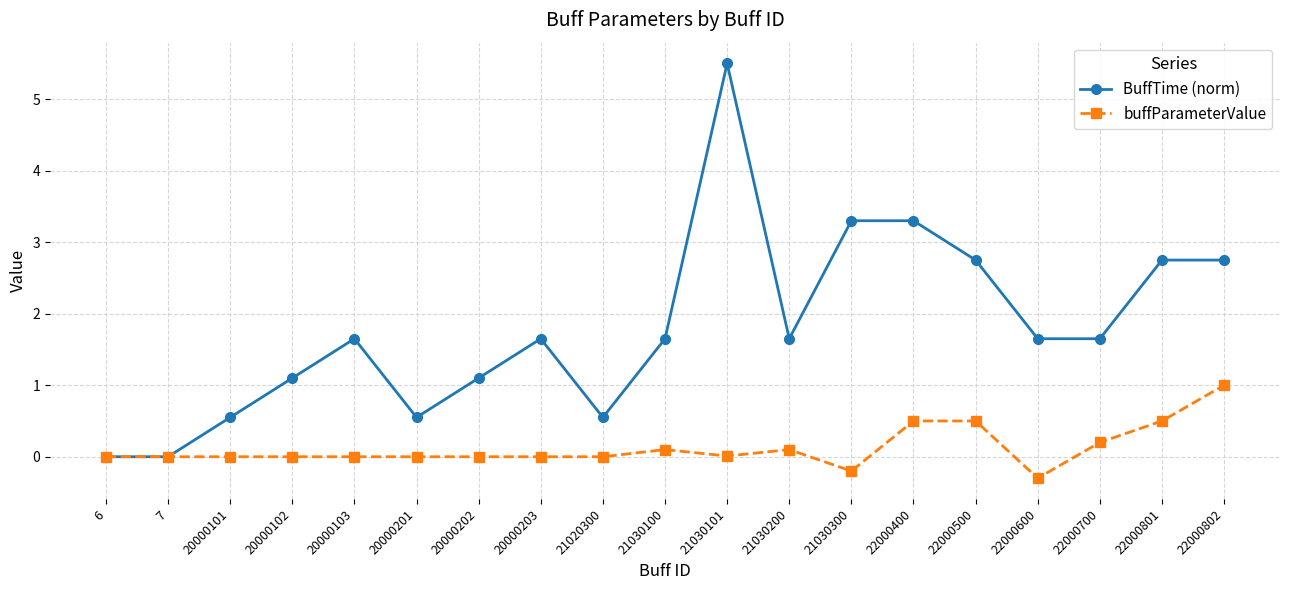

True or false: BuffTime (norm) has more than 1 points higher than both neighbors.

True